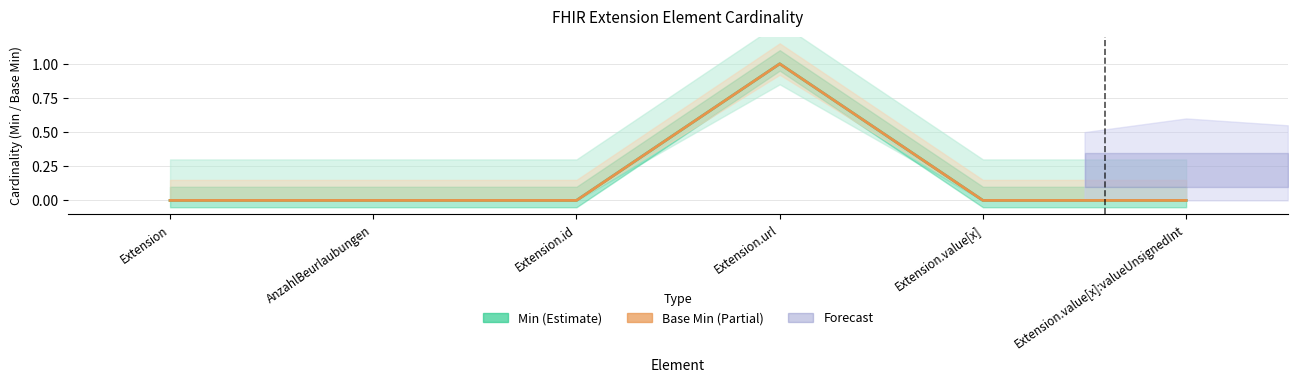

The Base Min series shows 0 at Extension. True or false?

True